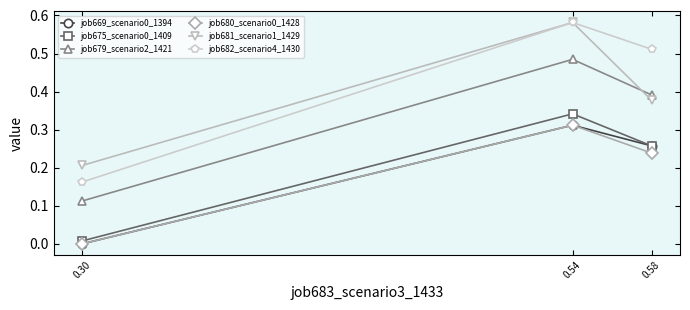

Which series has the widest spread of values?

job682_scenario4_1430